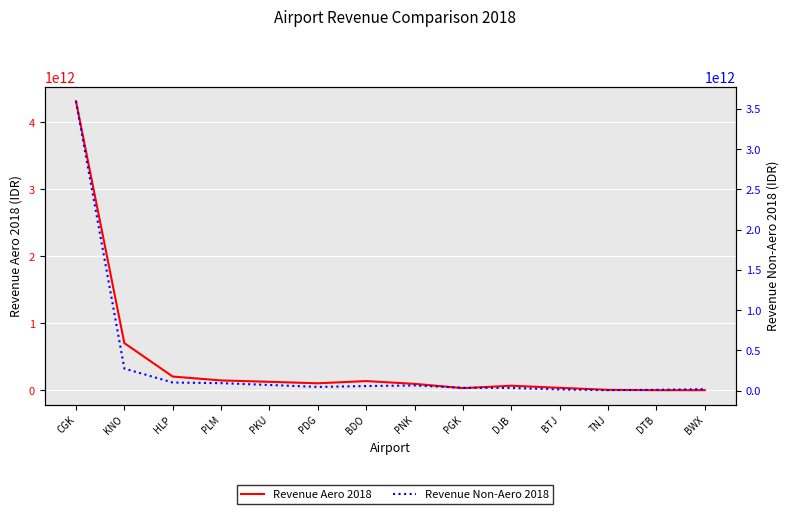

Between PDG and BWX, which is larger?

PDG